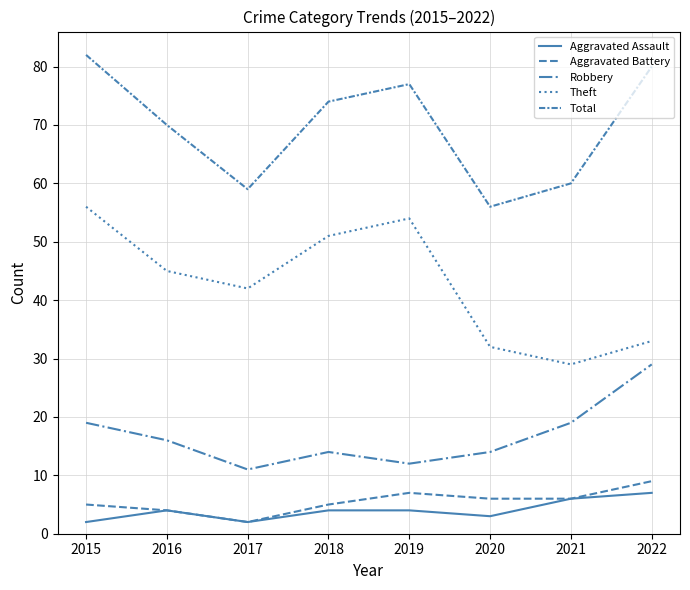

Does the chart display data point markers on the line(s)?

No